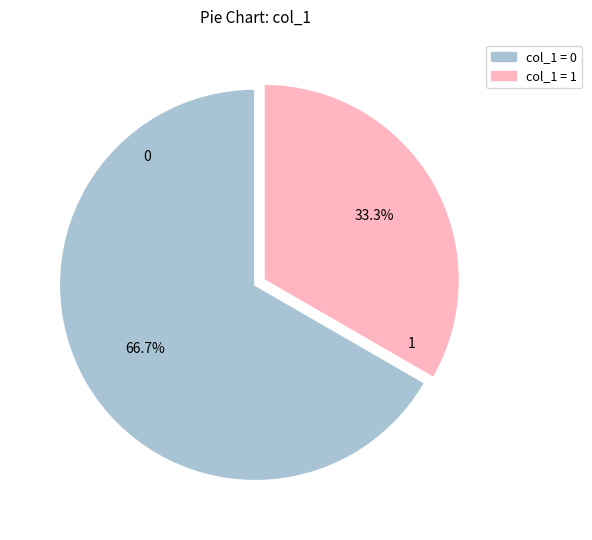

Is there any slice that represents more than half of the pie?

Yes